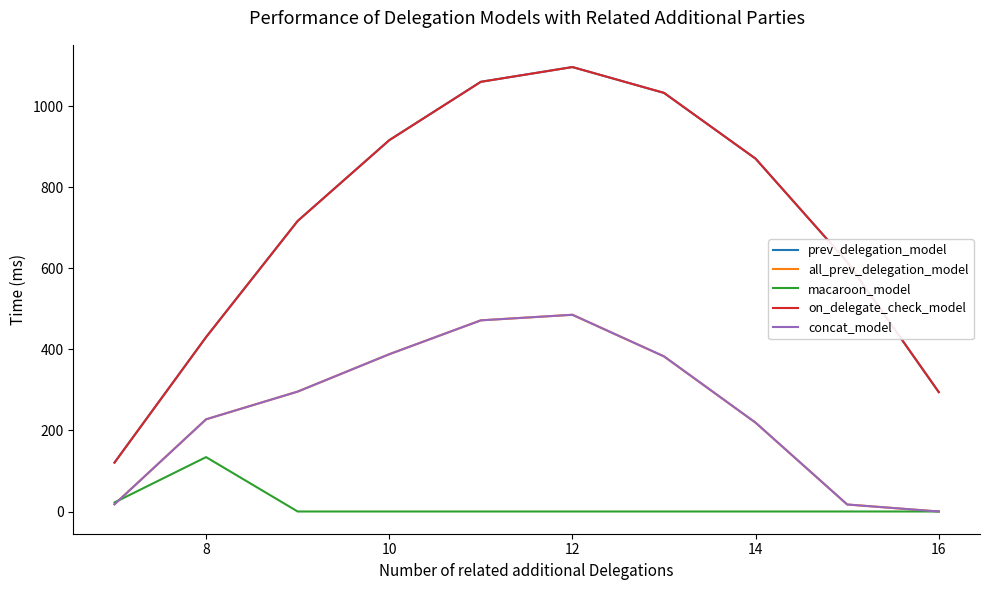

What is the difference between the second highest and minimum values in the on_delegate_check_model series?

939.6